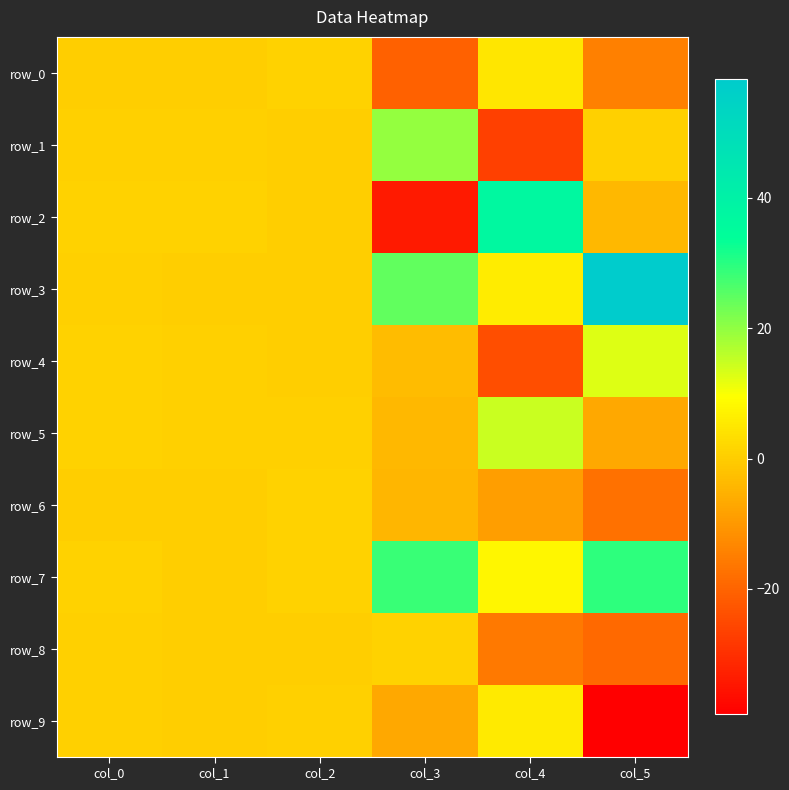

Which label corresponds to the largest value in the chart?

col_5